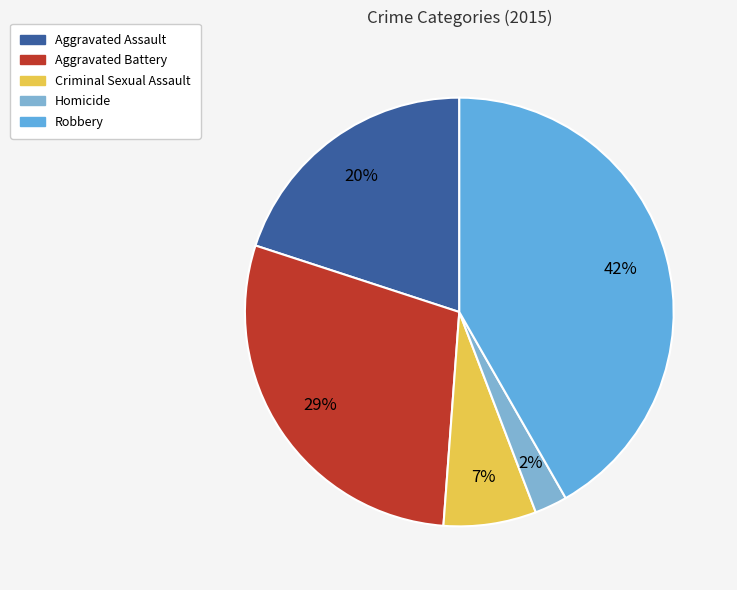

How many segments does this pie chart have?

5